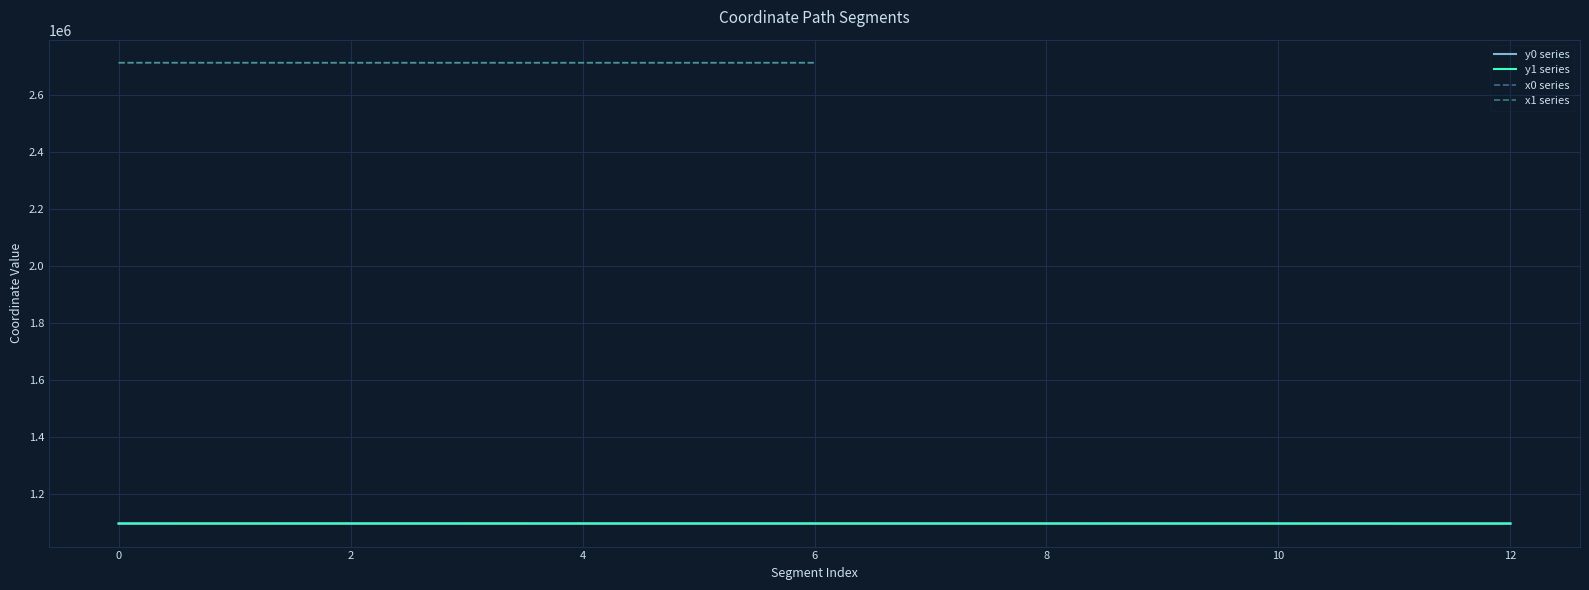

True or false: y0 and y1 intersect in this chart.

True